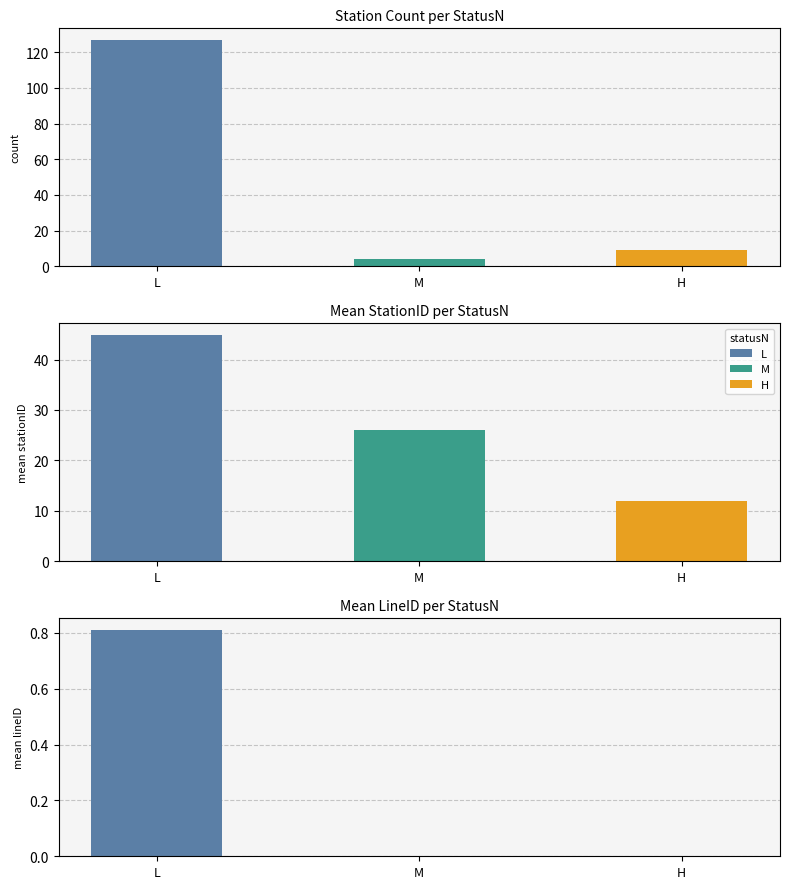

What is the greatest value displayed?

127